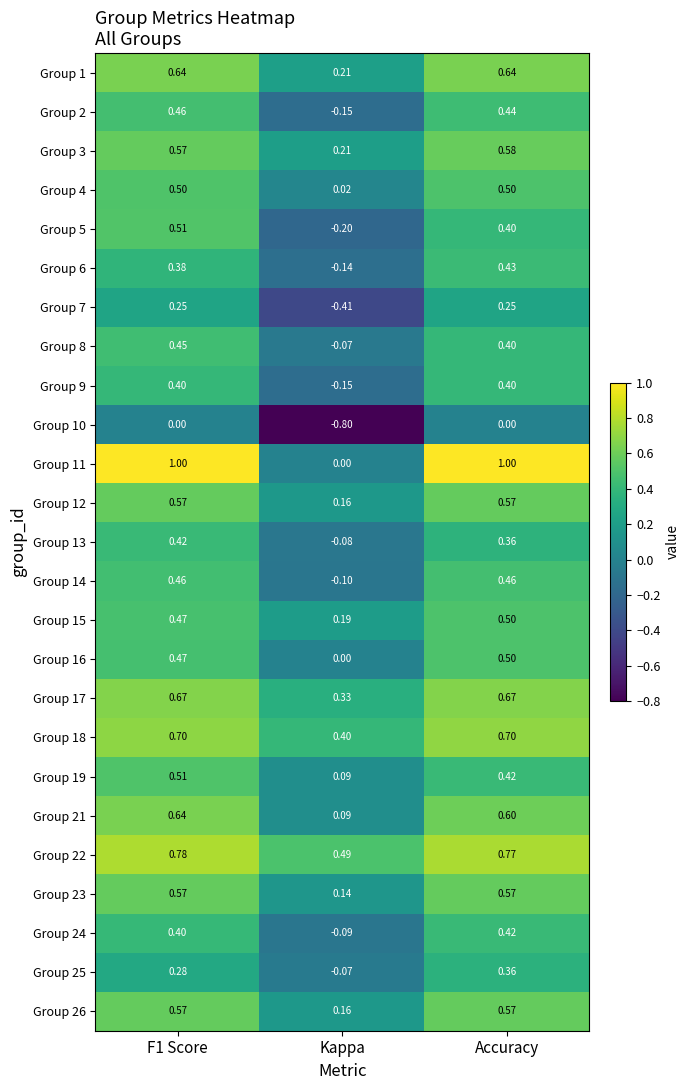

At which category is the sum across all series the highest?

F1 Score